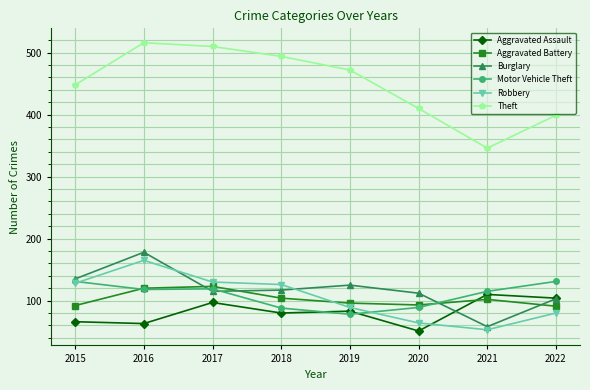

What is the difference between the Theft values at 2021 and 2016?

170